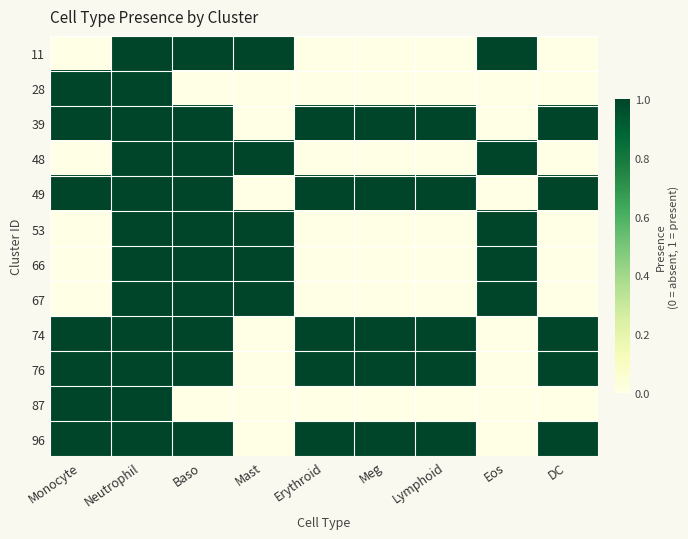

Which label corresponds to the largest value in the chart?

Neutrophil